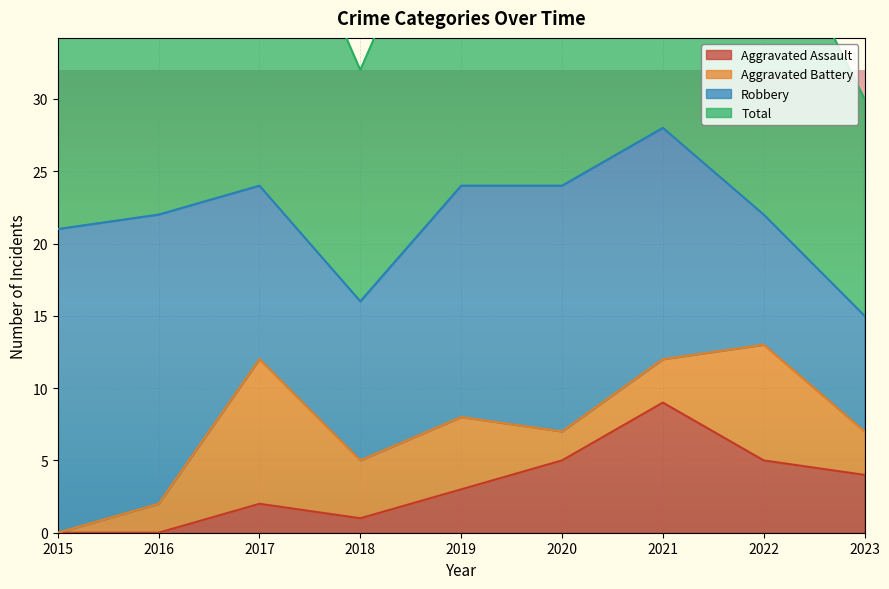

The Aggravated Assault series shows 4 at 2023. True or false?

True